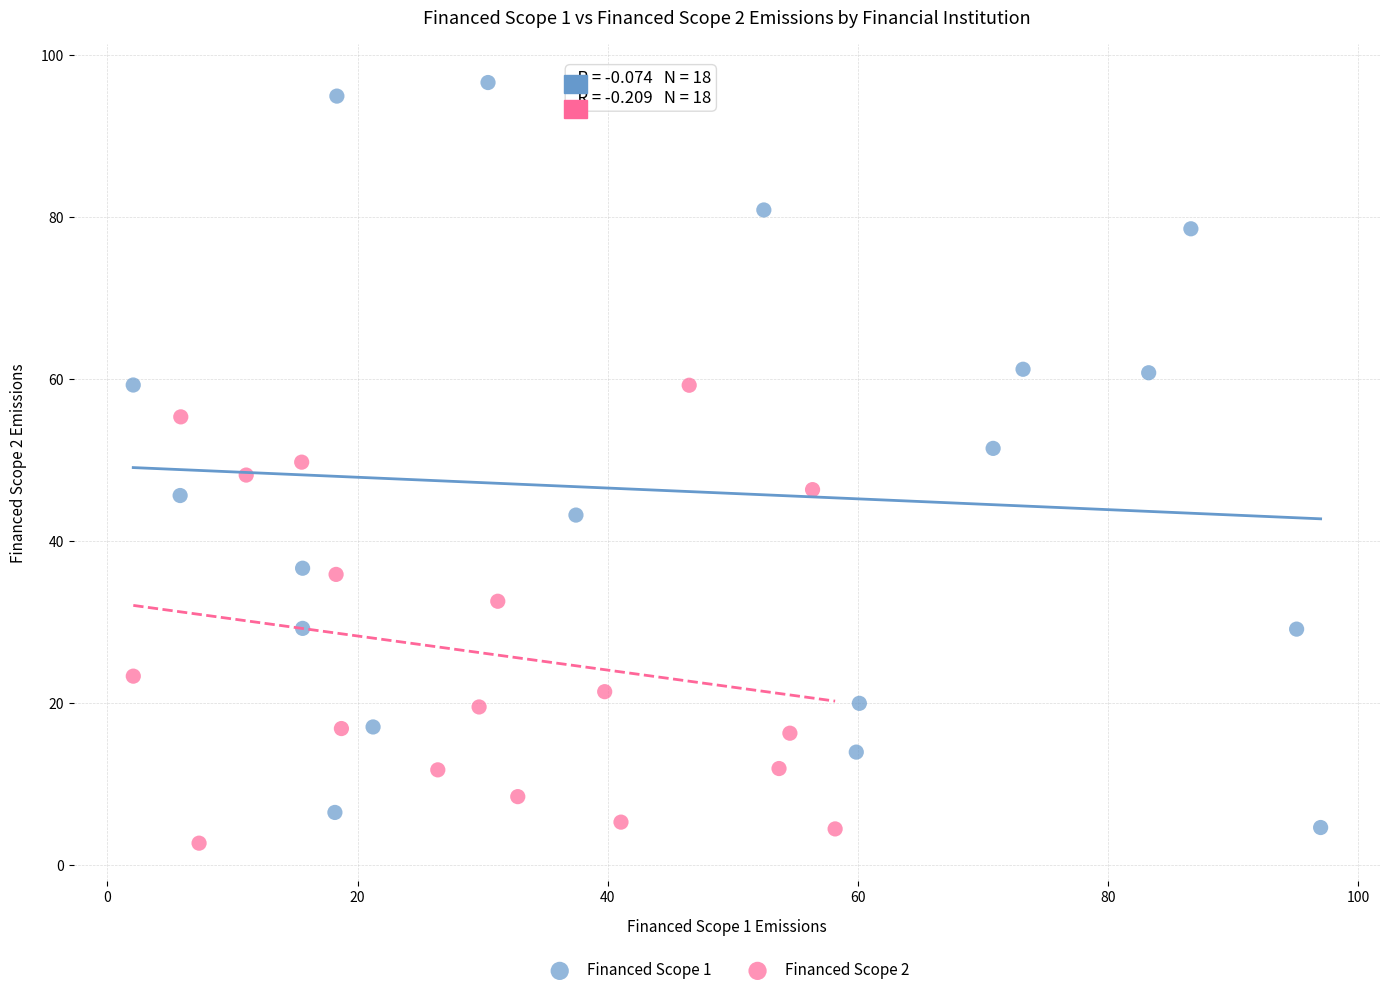

Which series has the widest spread of Y values?

Financed Scope 1